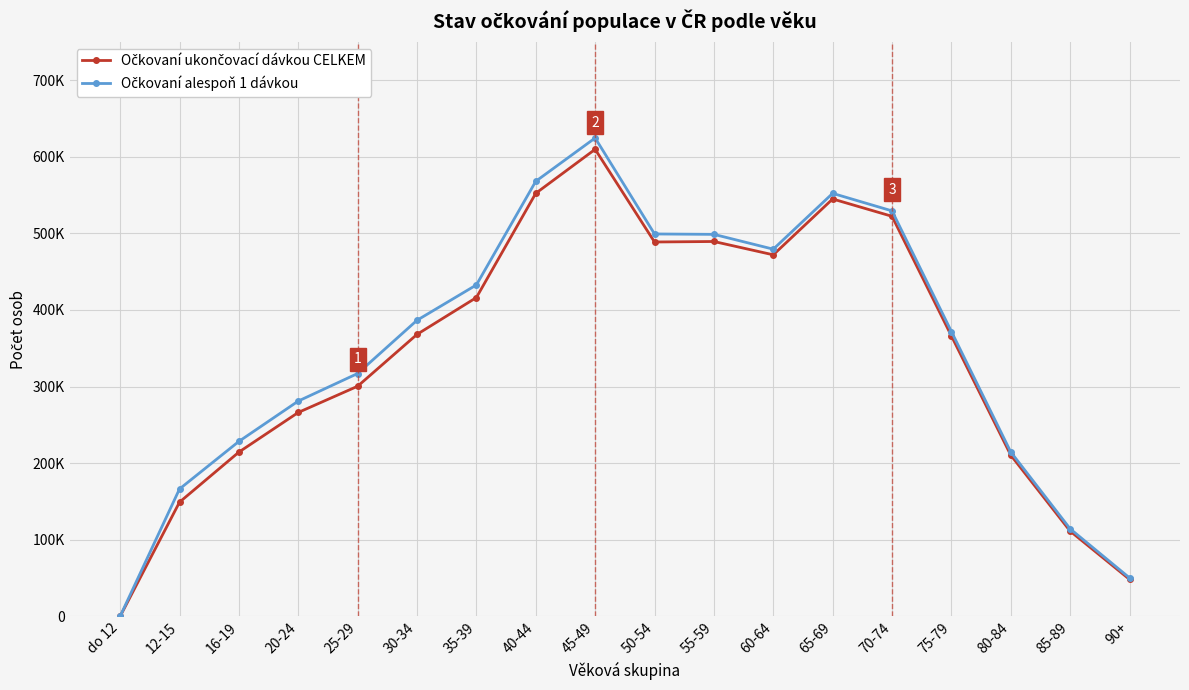

Is this an area chart (filled region under the line)?

No